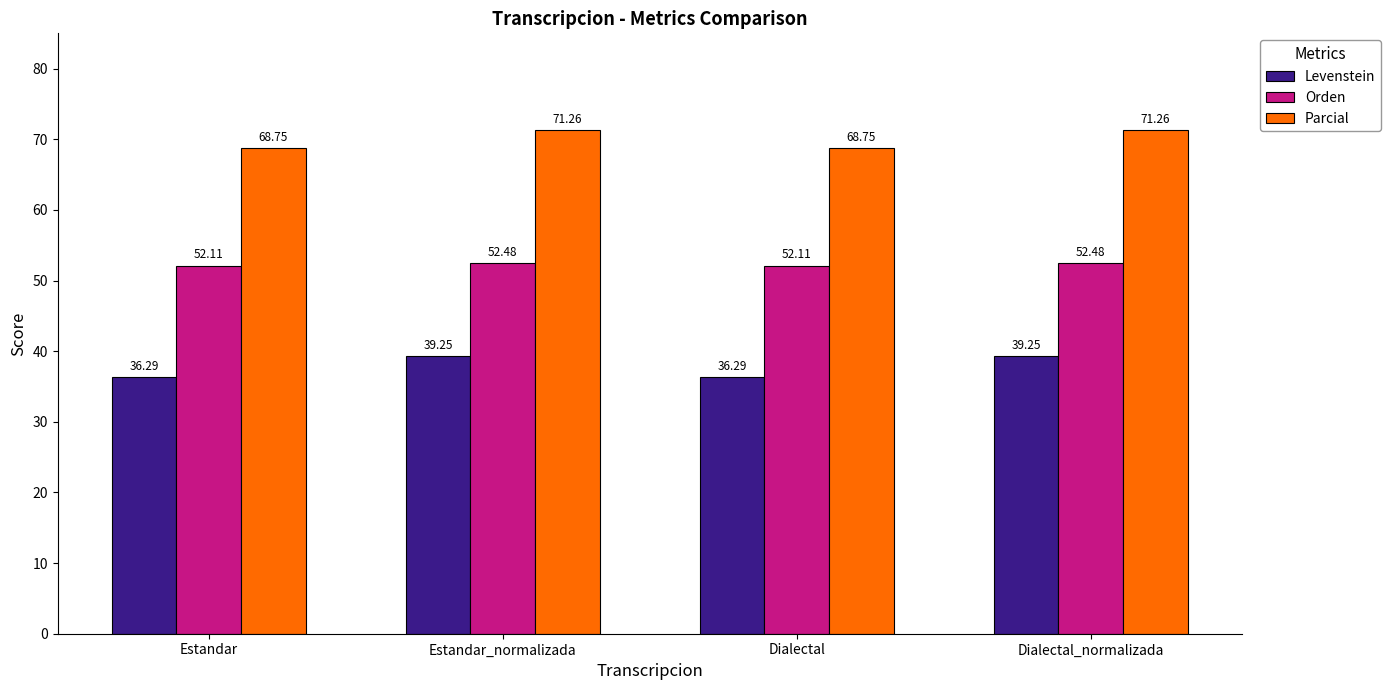

What is the difference between the maximum and second lowest values in the Orden series?

0.4